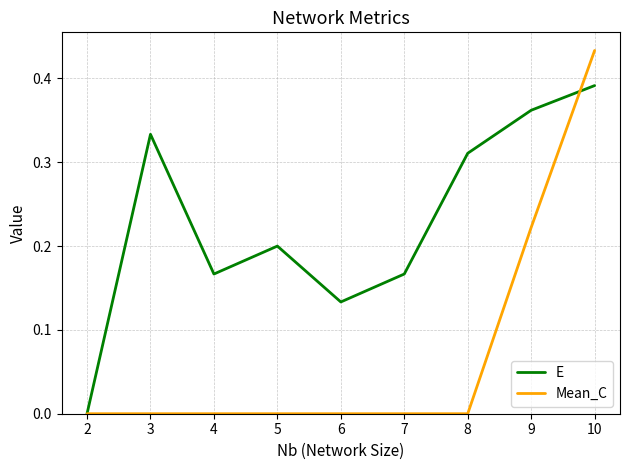

What is the greatest value displayed?

0.4